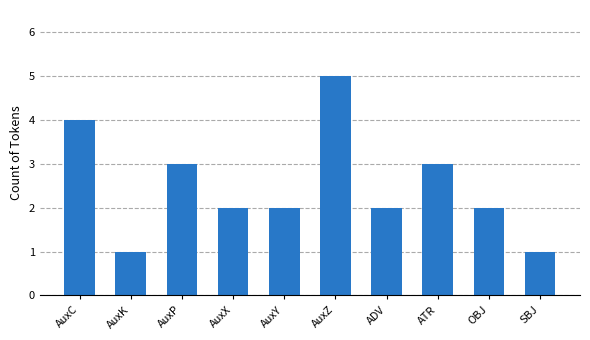

True or false: the data shows 2 at AuxY.

True